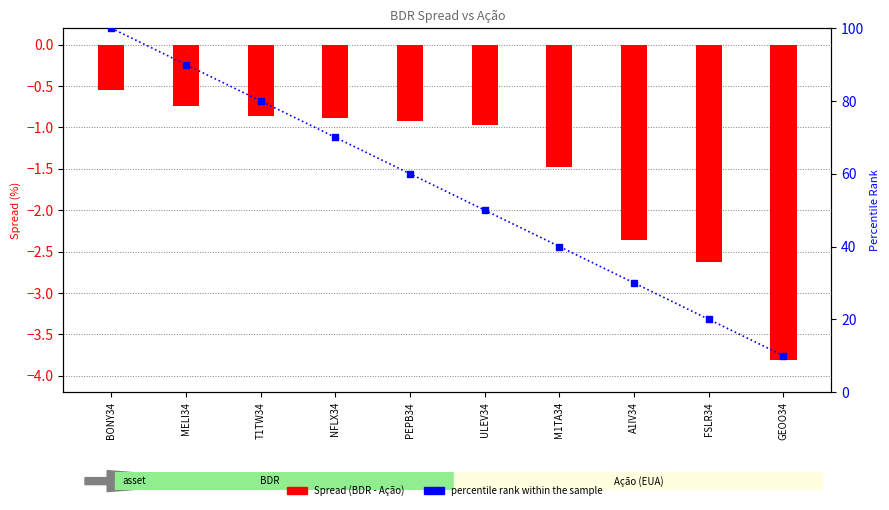

What are all the series names shown in the legend?

Spread (BDR - Ação), percentile rank within the sample